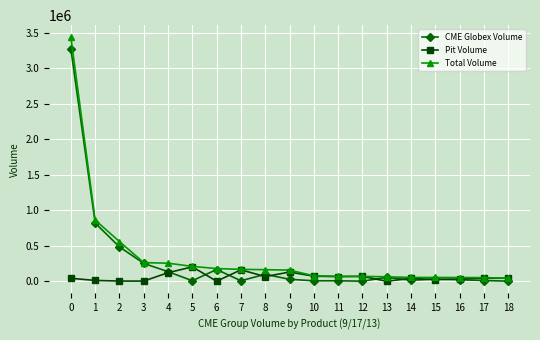

Is the value of Total Volume at 14 greater than the value of CME Globex Volume at 0?

No